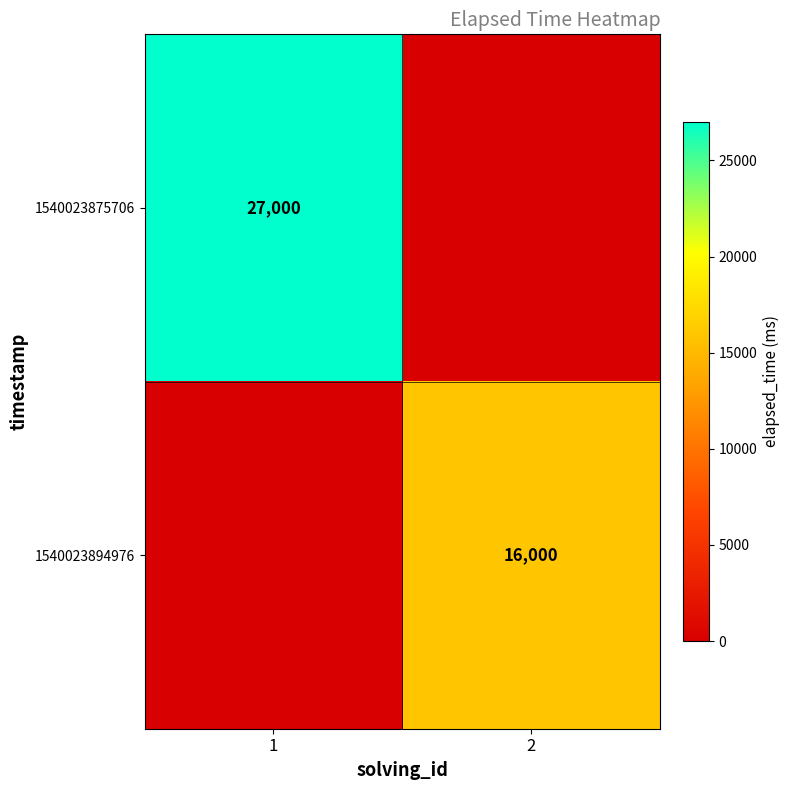

The 1540023894976 series shows 24397 at 2. True or false?

False